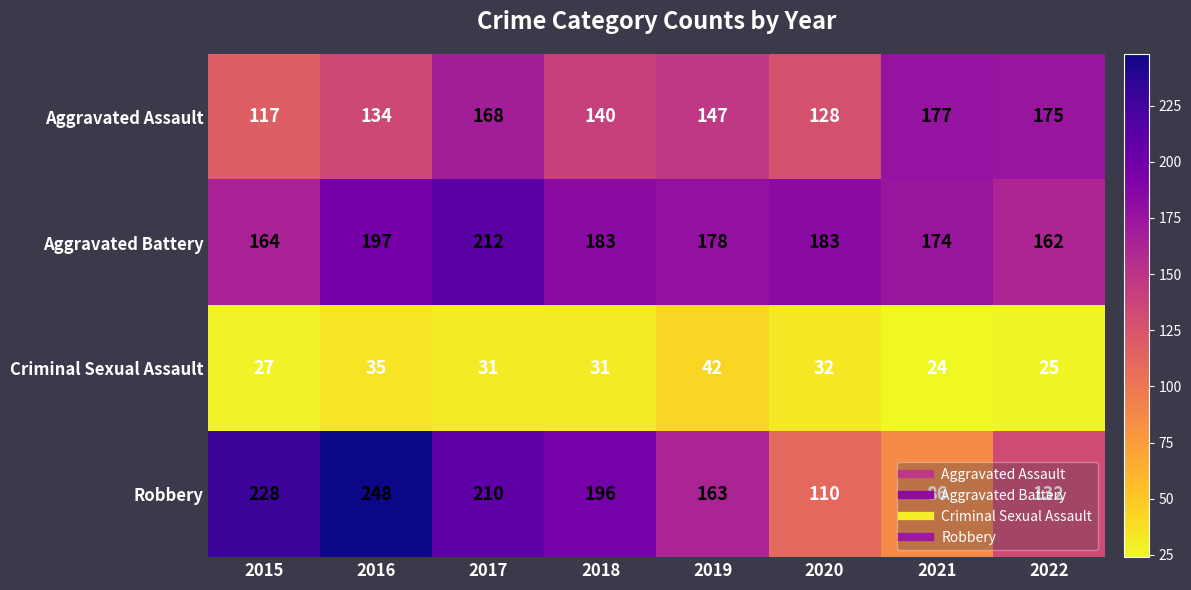

At which category is the sum across all series the highest?

2017